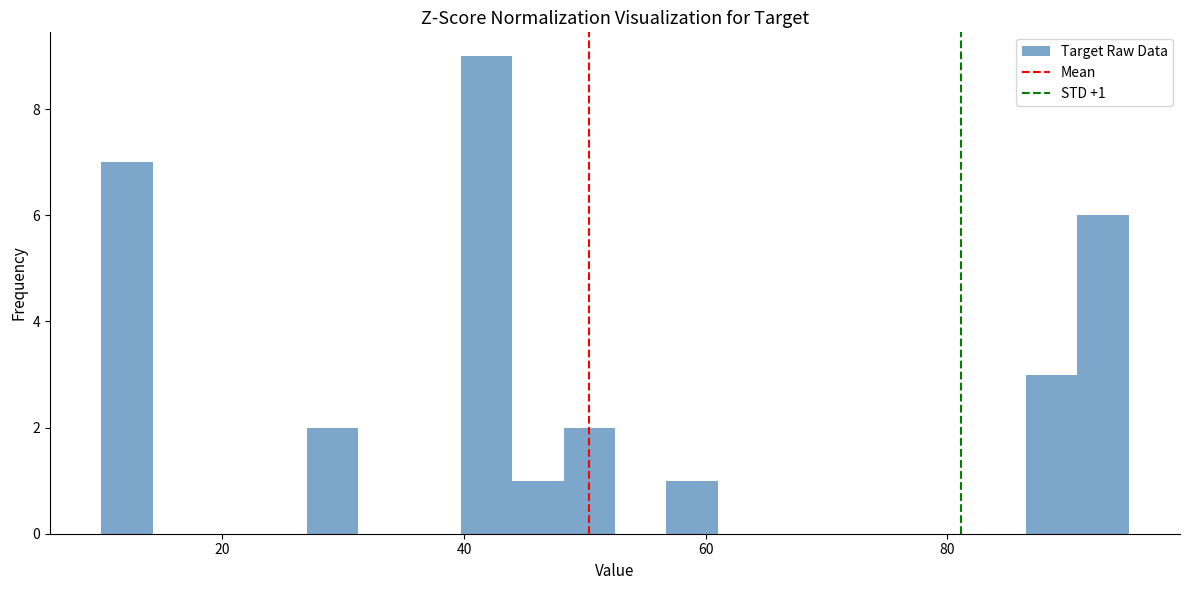

Around what value on the x-axis is the tallest bar? Give the approximate position of its centre, as read against the axis.

42